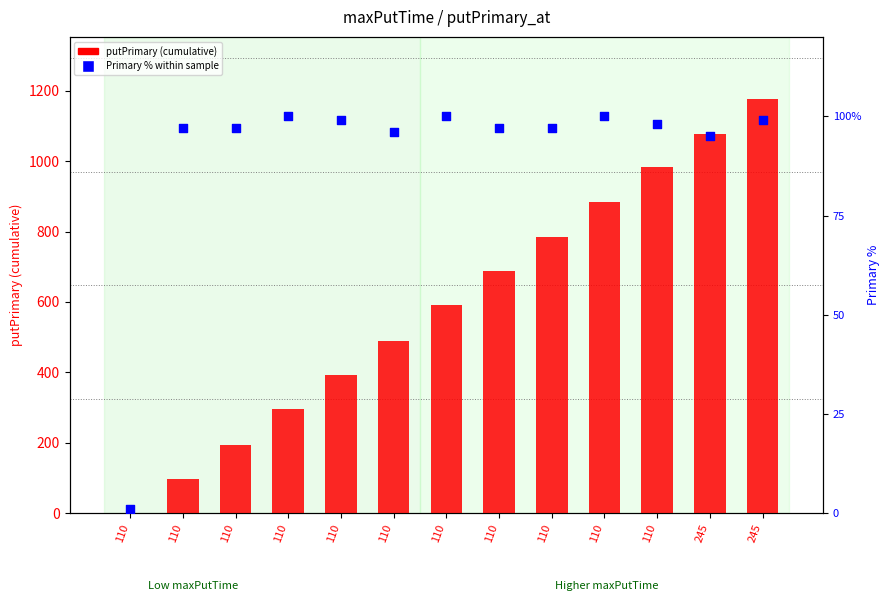

What are all the series names shown in the legend?

putPrimary (cumulative), Primary % within sample